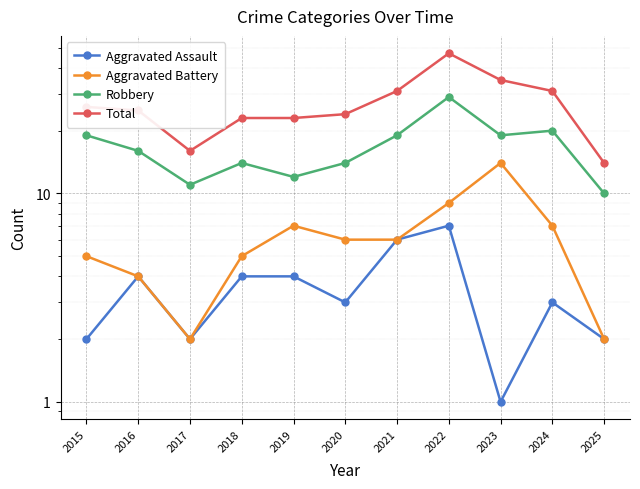

At which category does Total reach its first local peak?

2022